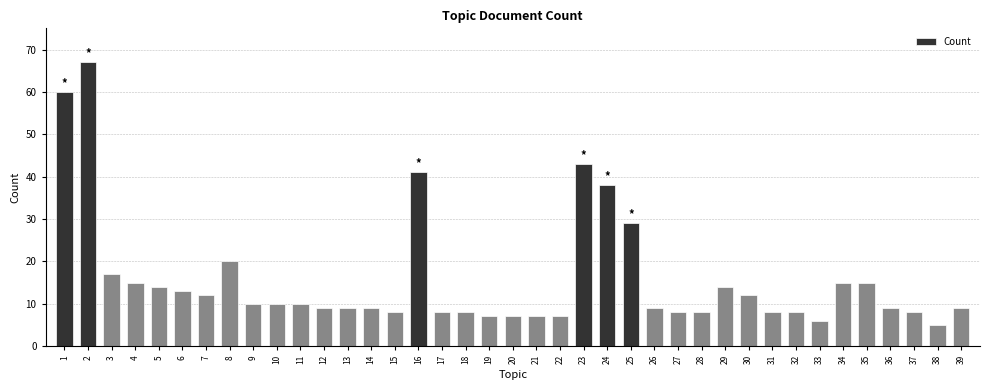

Reading left to right, extract all data points from this chart.

1=60	2=67	3=17	4=15	5=14	6=13	7=12	8=20	9=10	10=10	11=10	12=9	13=9	14=9	15=8	16=41	17=8	18=8	19=7	20=7	21=7	22=7	23=43	24=38	25=29	26=9	27=8	28=8	29=14	30=12	31=8	32=8	33=6	34=15	35=15	36=9	37=8	38=5	39=9